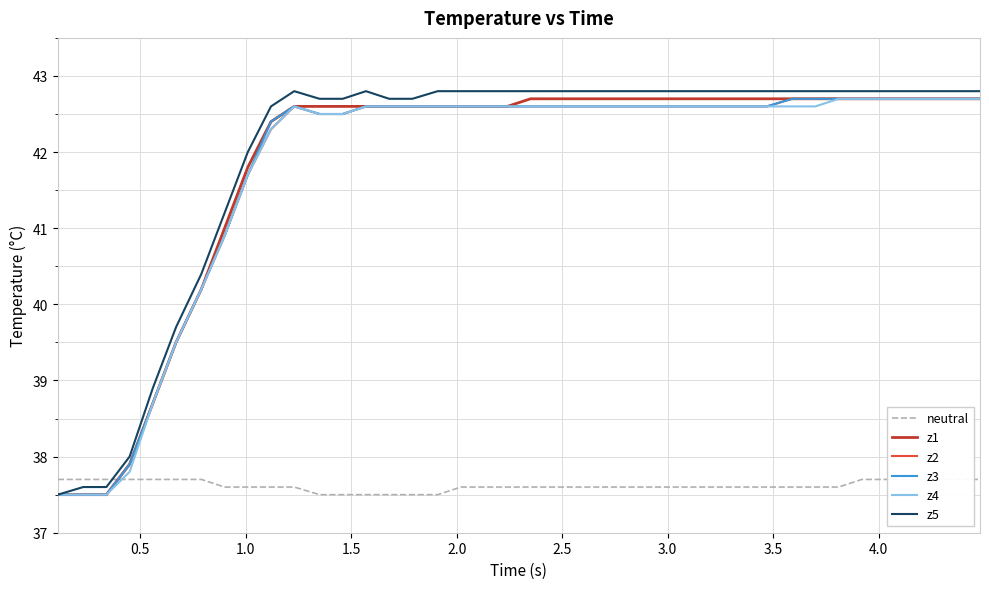

What is the lowest value of the z4 series?

37.5